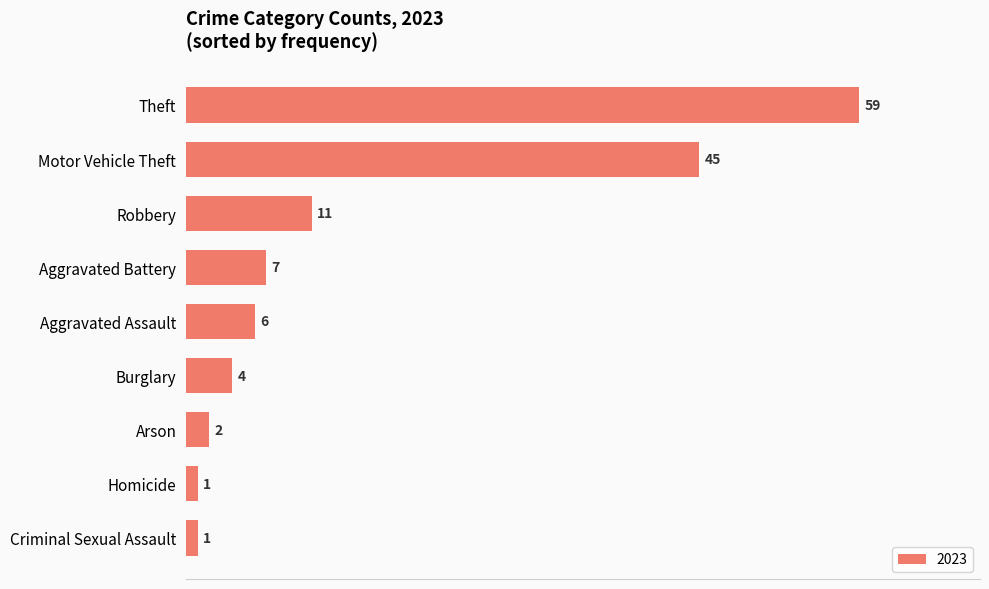

What is the change in value from Motor Vehicle Theft to Burglary?

-41